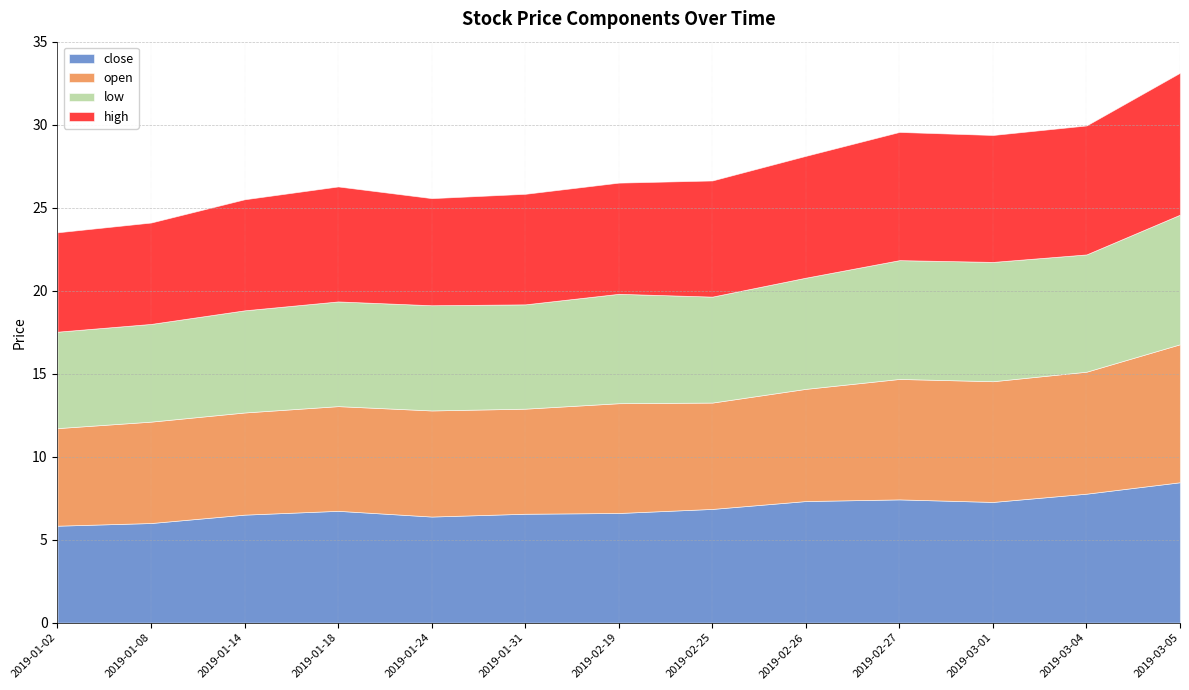

At which category is the sum across all series the highest?

2019-03-05